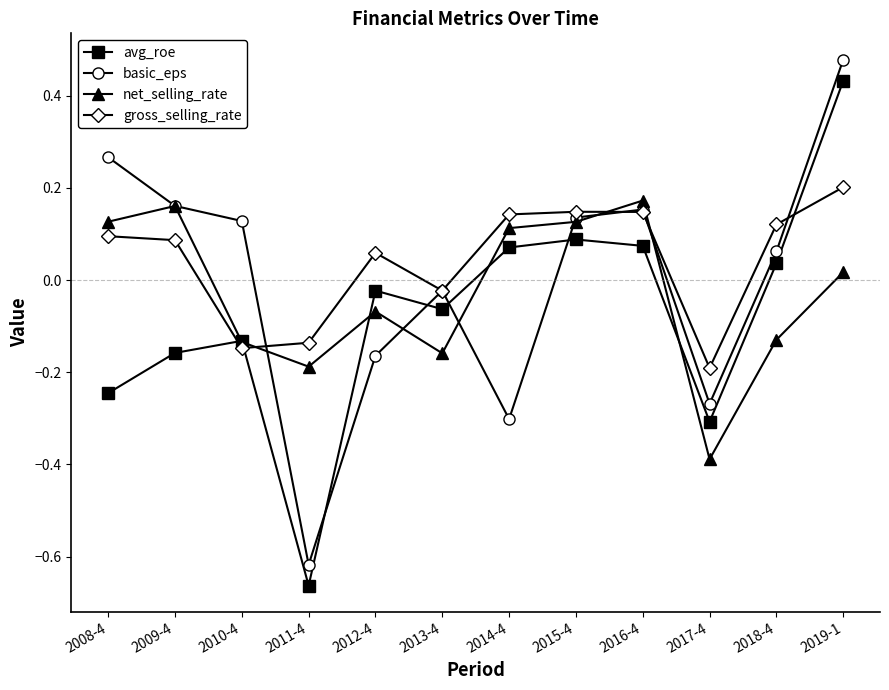

At which category does the chart reach its minimum across all series?

2011-4